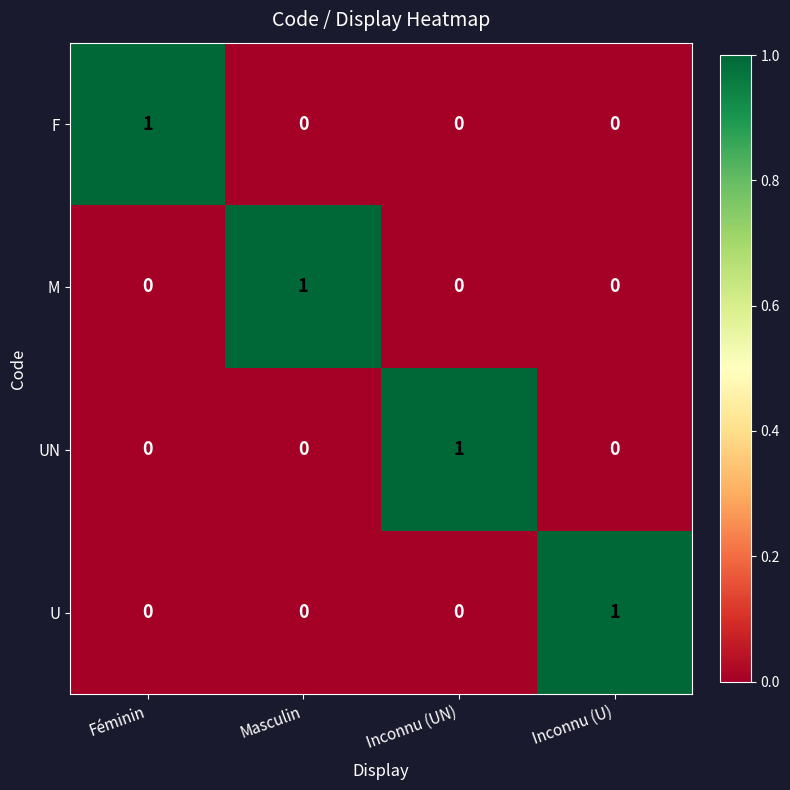

Count the number of categories in the chart.

4